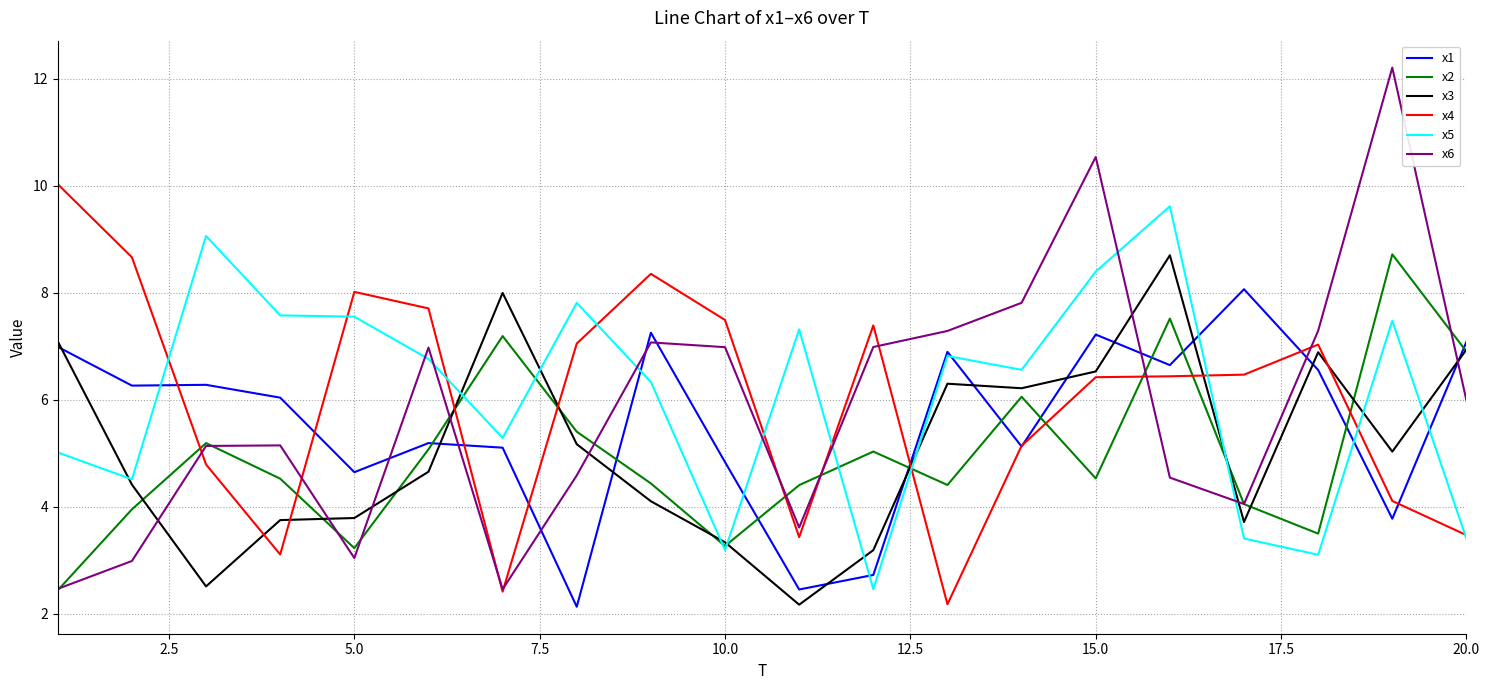

Which series has the largest total across all categories?

x5